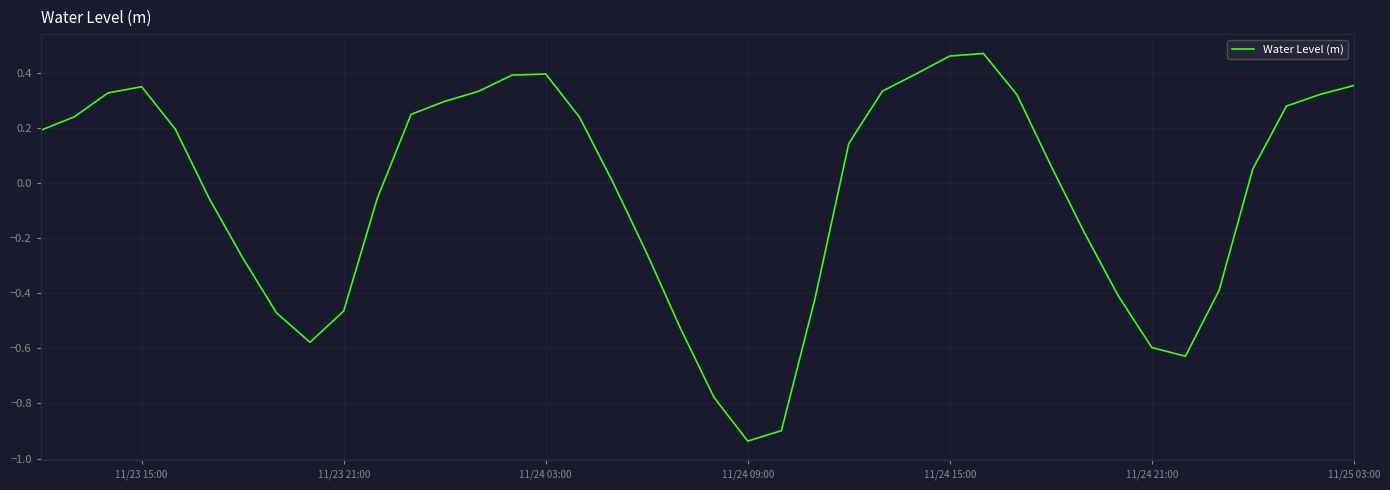

What is the difference between the maximum and minimum values?

1.4